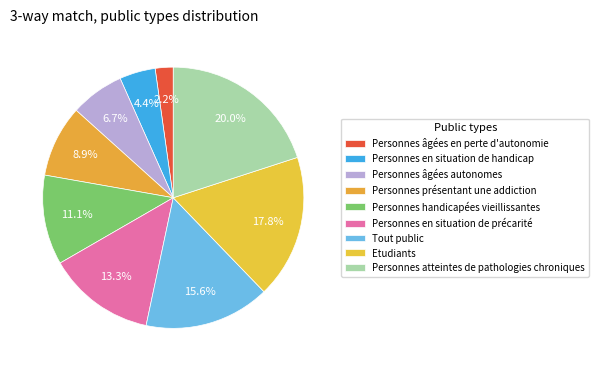

To the nearest percent, what portion does Personnes âgées en perte d'autonomie represent?

2%